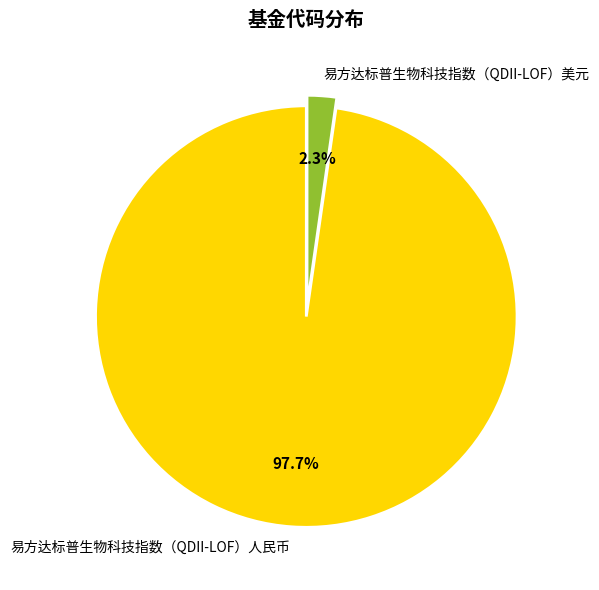

Which category has the smallest portion of the pie?

易方达标普生物科技指数（QDII-LOF）美元